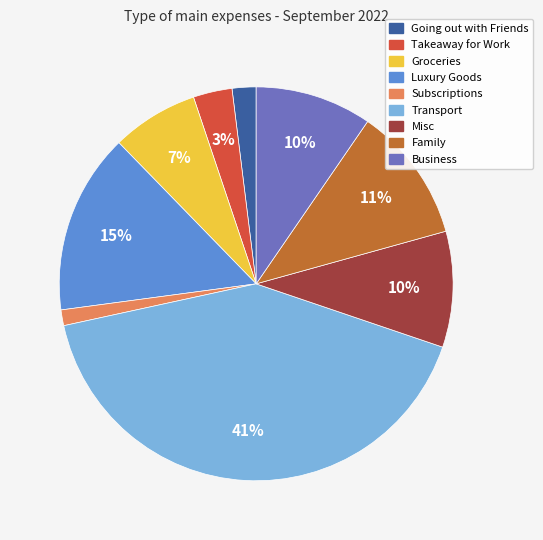

Combined, do Luxury Goods and Groceries account for over 50%?

No